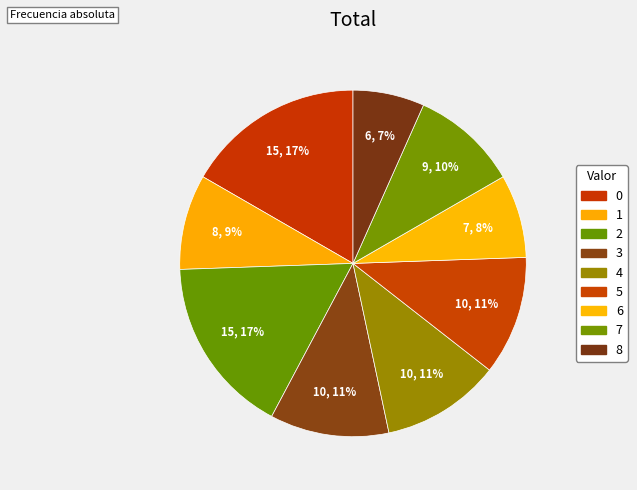

True or false: 2 accounts for 3% of the total.

False